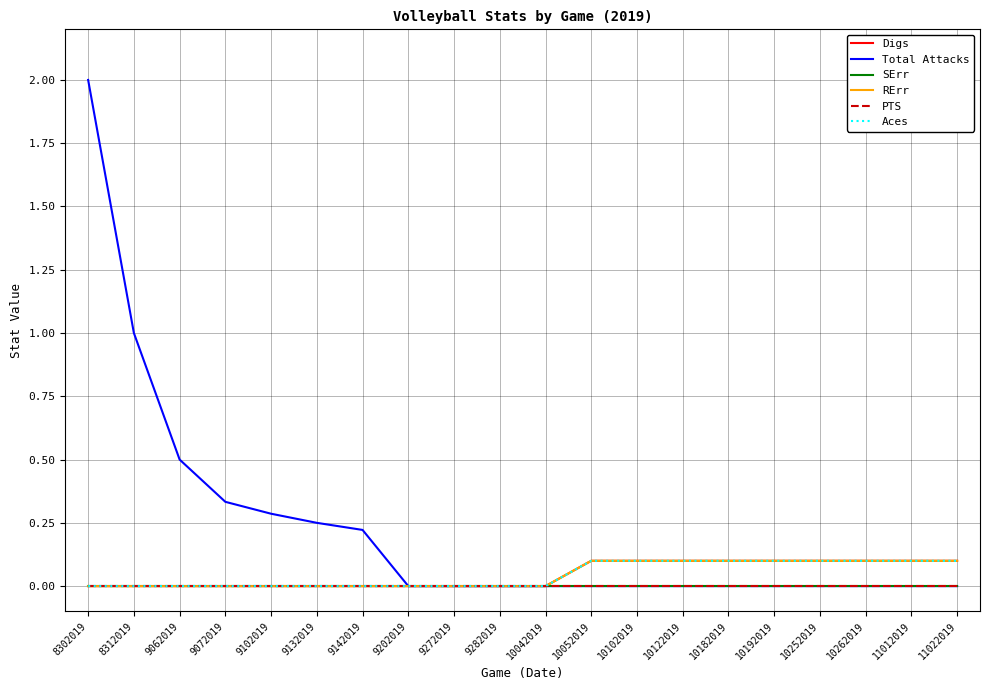

Which category has the highest value in the PTS series?

8302019